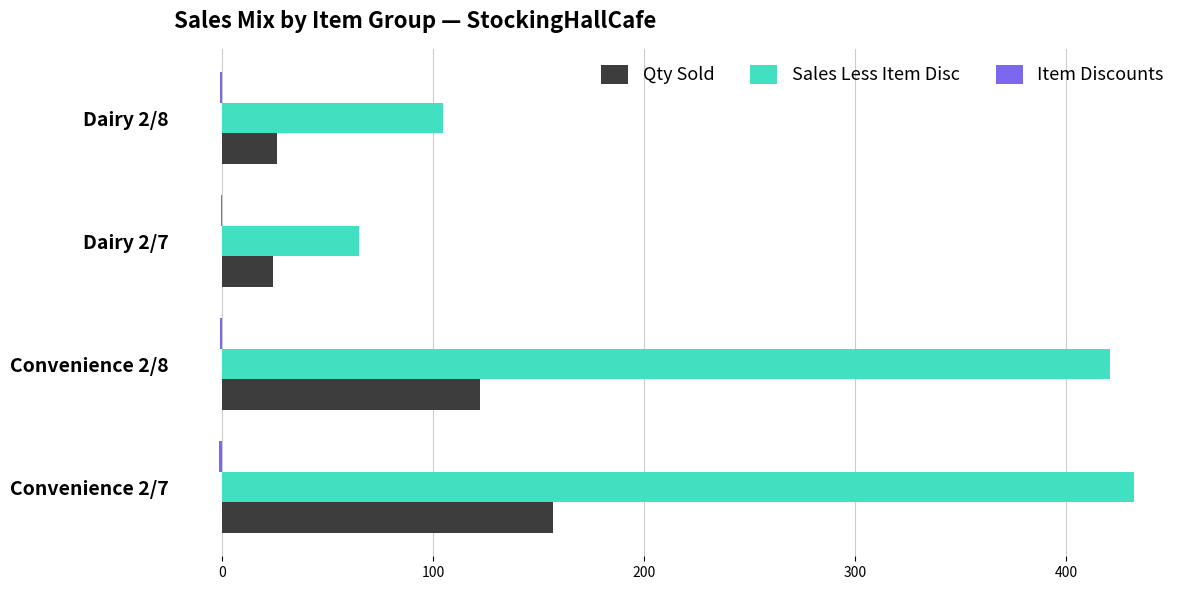

What is the greatest value displayed?

432.3